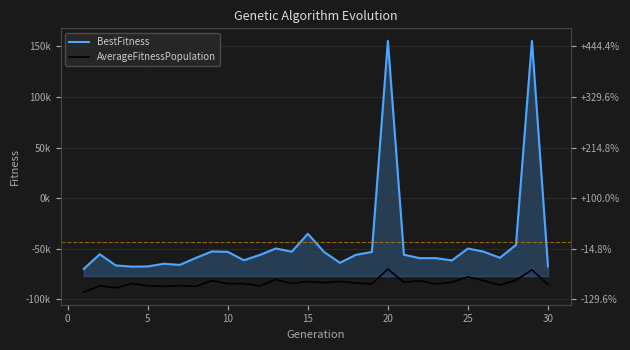

Reading left to right, list all the values displayed in this chart.

BestFitness: -70069.3	-55502.0	-66564.8	-67765.1	-67558.9	-64909.7	-66046.7	-59158.7	-52758.1	-53162.3	-61446.7	-56213.5	-49795.3	-52992.6	-35250.3	-53039.9	-63991.1	-56090.9	-53243.3	155451.5	-56001.4	-59414.3	-59333.9	-61632.9	-49837.3	-53067.9	-58988.4	-46335.4	155430.5	-67497.9
AverageFitnessPopulation: -93005.7	-86756.9	-88732.3	-84589.4	-86577.5	-87198.5	-86584.5	-87240.9	-81607.8	-84521.4	-84623.5	-86694.1	-80531.3	-84386.2	-82443.8	-83622.8	-82324.2	-83968.5	-84743.6	-70162.2	-83188.3	-81692.2	-84988.9	-83199.4	-77856.1	-81665.1	-85977.8	-81181.7	-70926.0	-85491.3